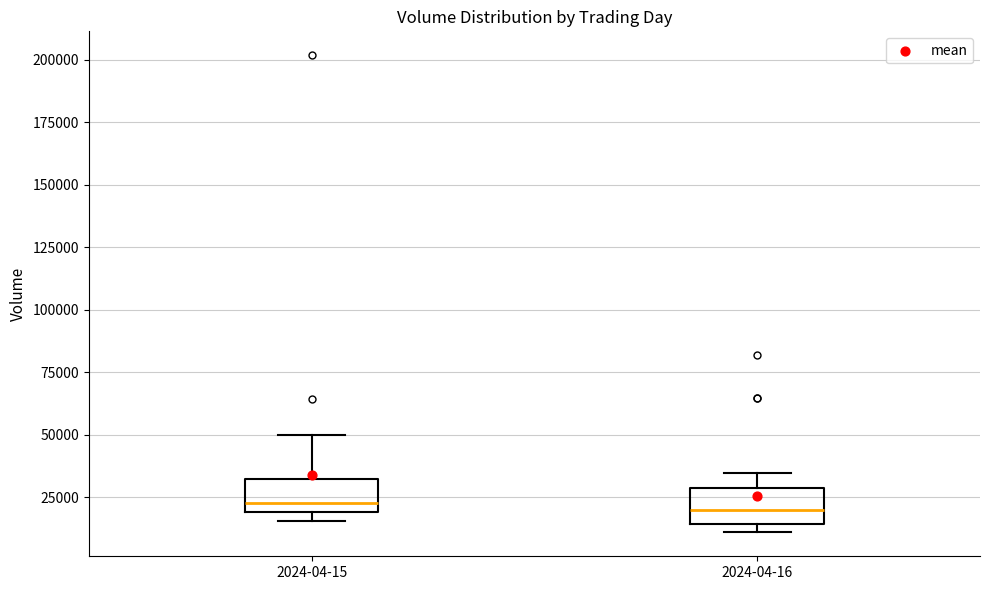

Where does the upper whisker of the box for 2024-04-15 end on the y-axis? The values are not printed on the chart, so give them approximately, as read against the axis.

50000